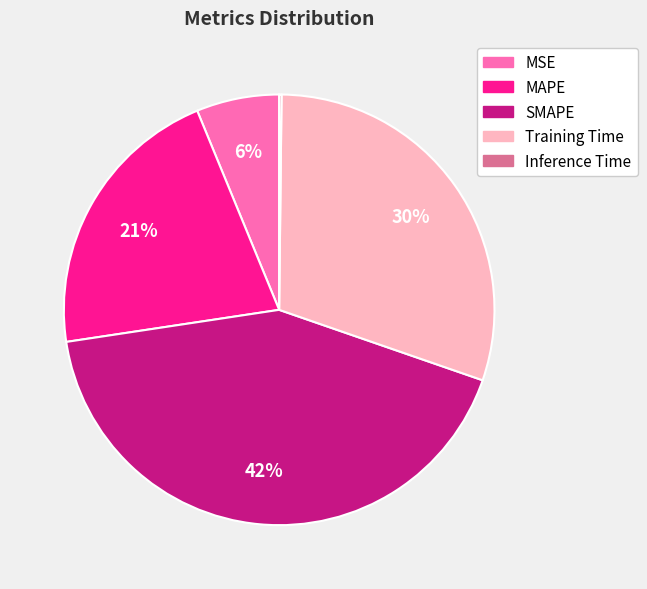

The MSE slice represents 6% of the pie. True or false?

True